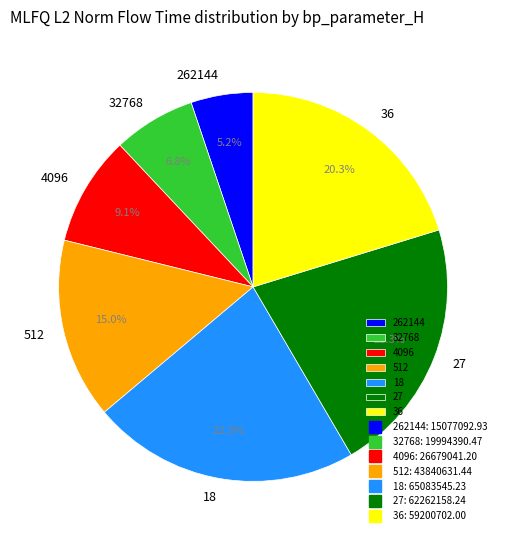

To the nearest percent, what is the difference between the largest and smallest slice percentages?

17%